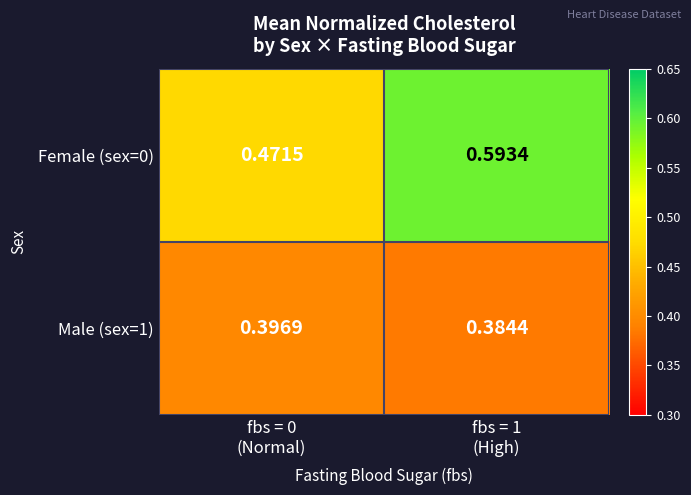

What is the maximum value shown in the chart?

0.6